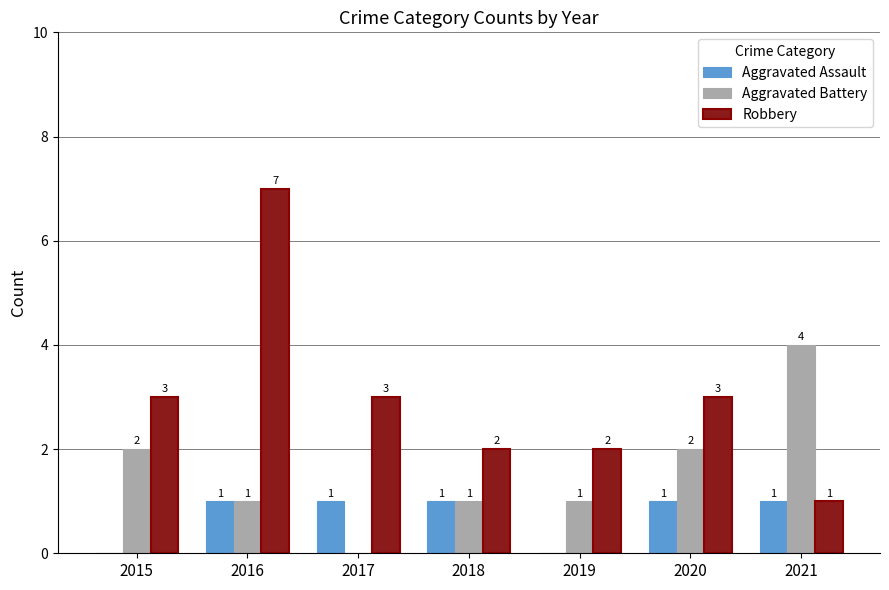

Is the value of Aggravated Assault at 2019 greater than the value of Robbery at 2016?

No